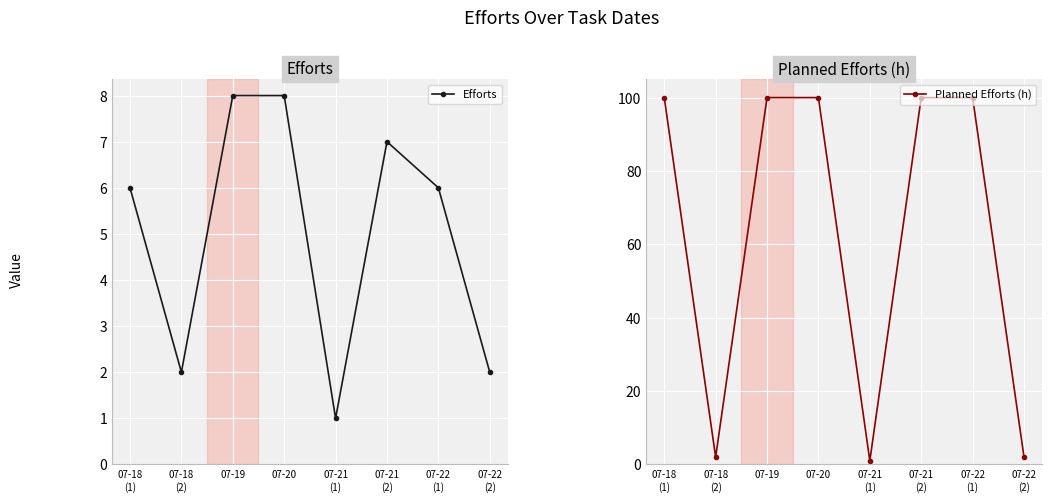

List the labels in order of Efforts value, largest first.

07-19, 07-20, 07-21
(2), 07-18
(1), 07-22
(1), 07-18
(2), 07-22
(2), 07-21
(1)